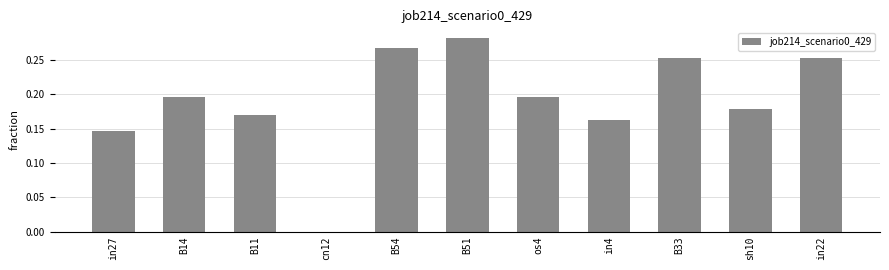

Are the bars horizontal?

No